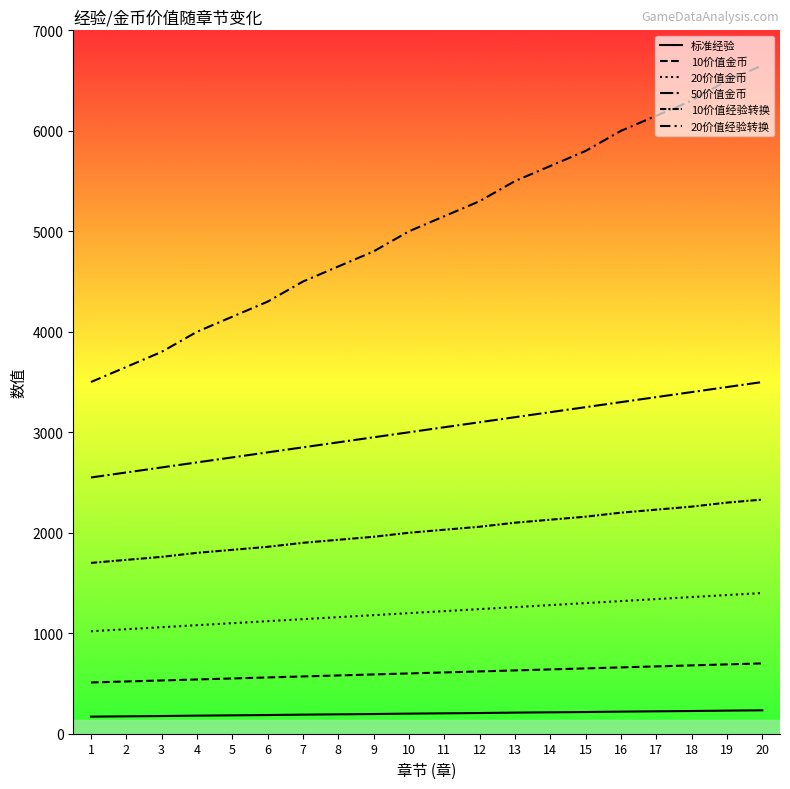

List the series in order of their peak value, lowest first.

标准经验, 10价值金币, 20价值金币, 10价值经验转换, 50价值金币, 20价值经验转换